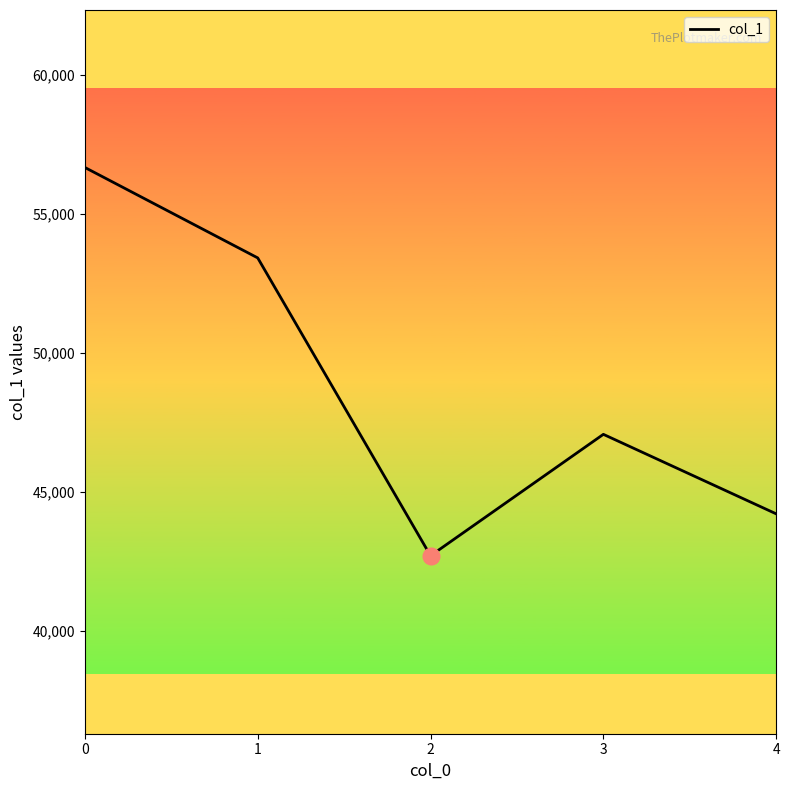

How many values are below 47066?

2